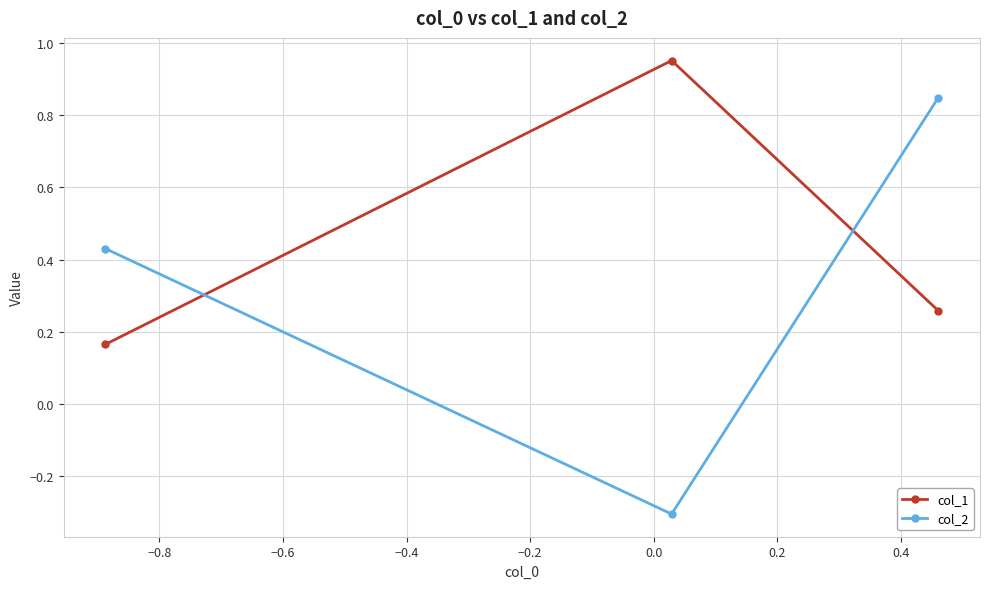

At how many categories does at least one series exceed 0?

3